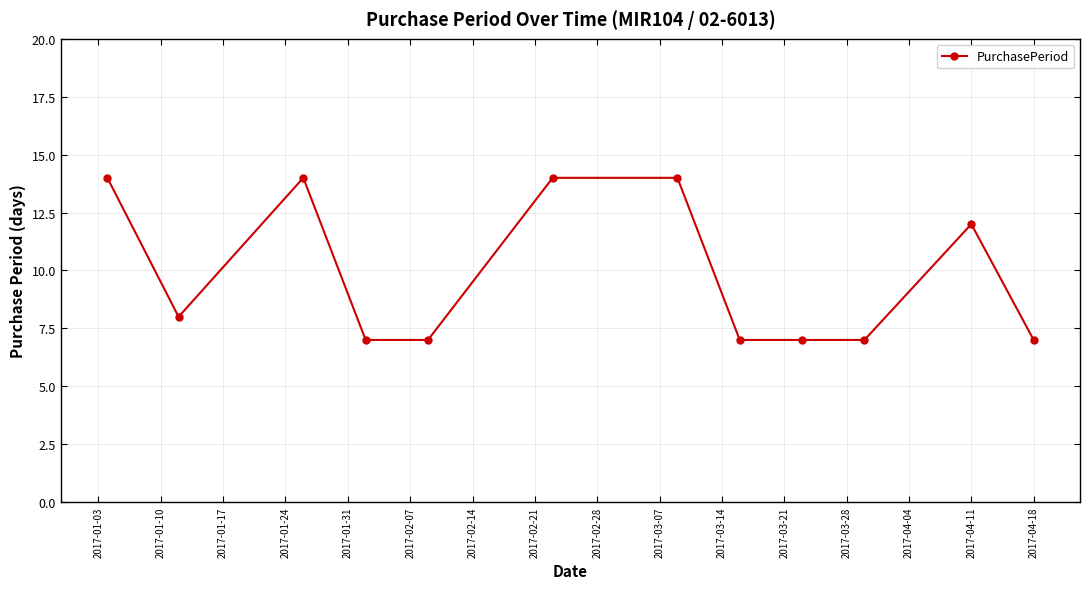

True or false: there are more than 1 points higher than both neighbors.

True